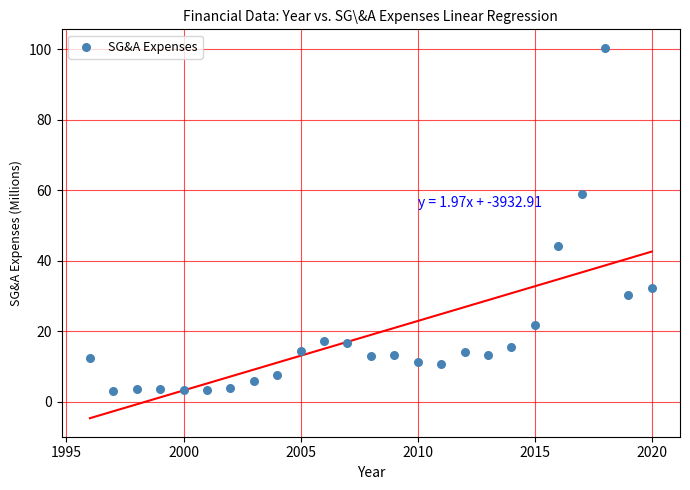

What is the range of X values (max minus min)?

24.0